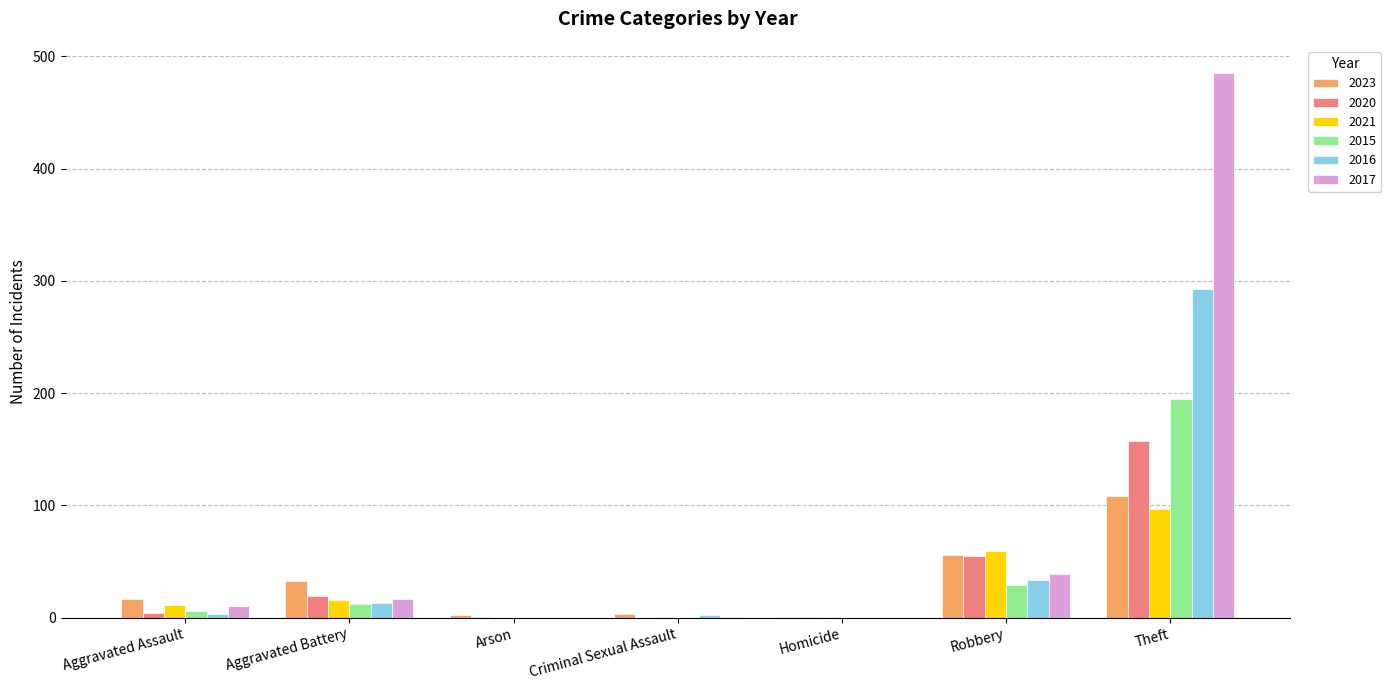

At which label is 2021 closest to 48?

Robbery